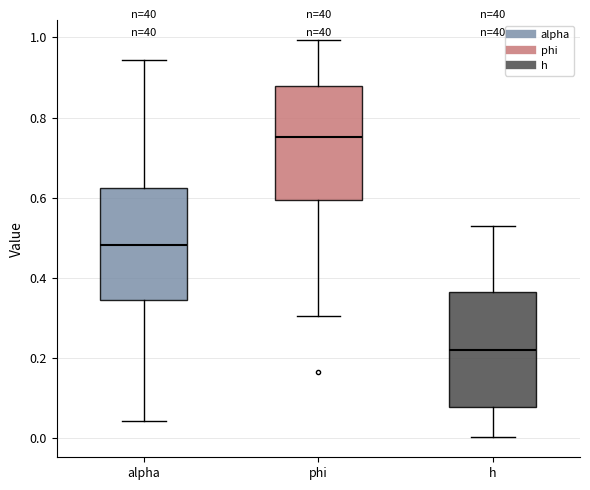

Reading left to right, transcribe this box plot: for each box, give where its median line is, the range the box spans, and where its two whiskers end, as read against the y-axis. The values are not printed on the chart, so give them approximately, as read against the axis.

alpha: median 0.48, box 0.34 to 0.62, whiskers 0.04 to 0.94
phi: median 0.76, box 0.60 to 0.88, whiskers 0.30 to 1.00
h: median 0.22, box 0.08 to 0.36, whiskers 0.00 to 0.52